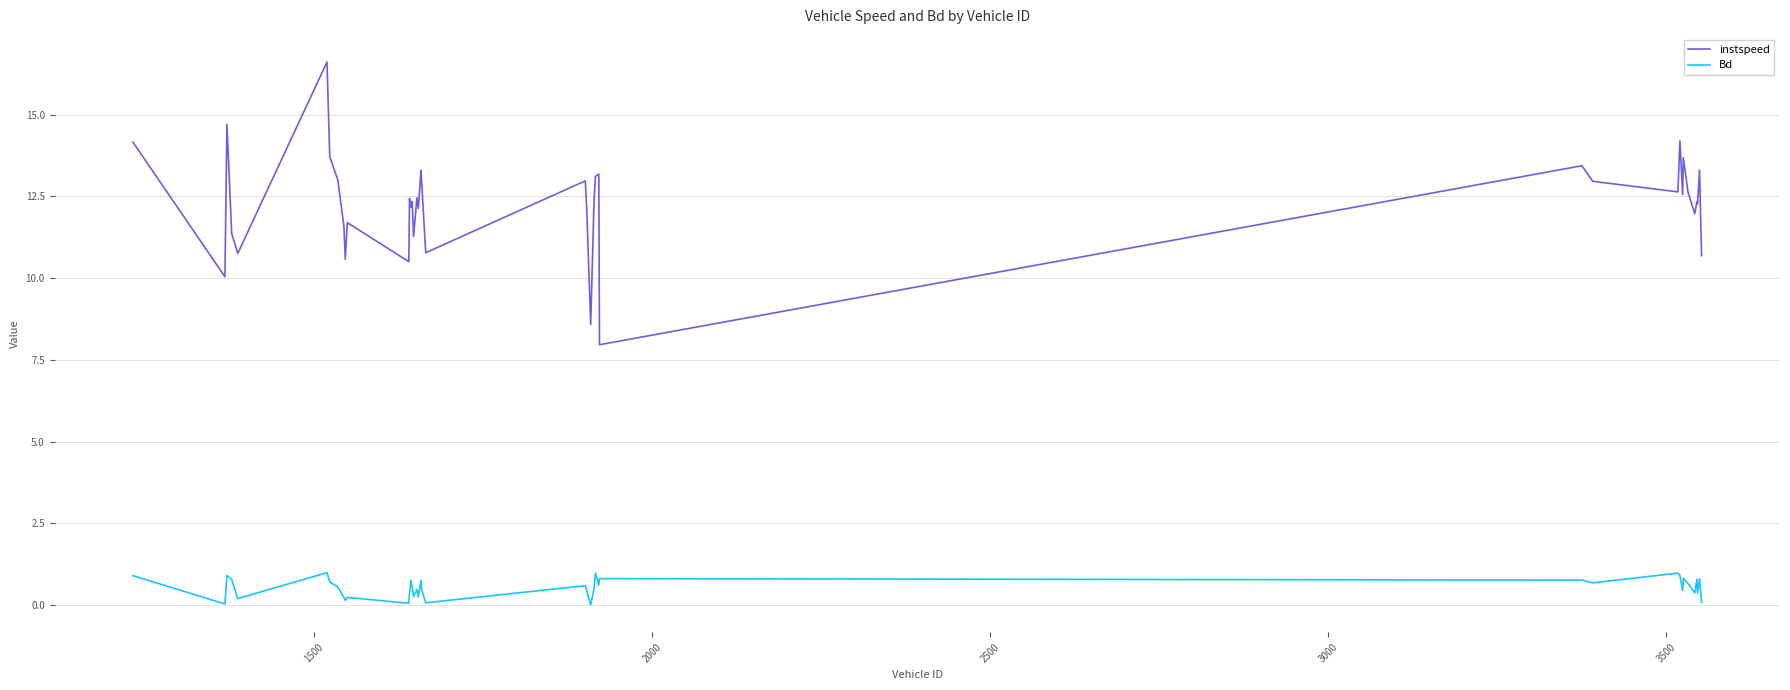

Does the chart have visible grid lines?

Yes